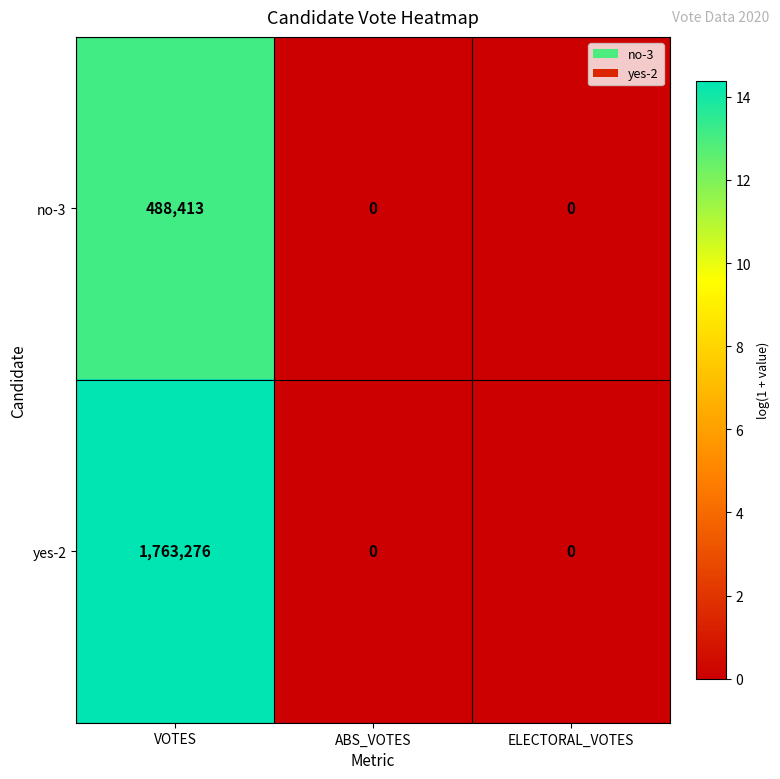

The yes-2 series shows 0 at ELECTORAL_VOTES. True or false?

True